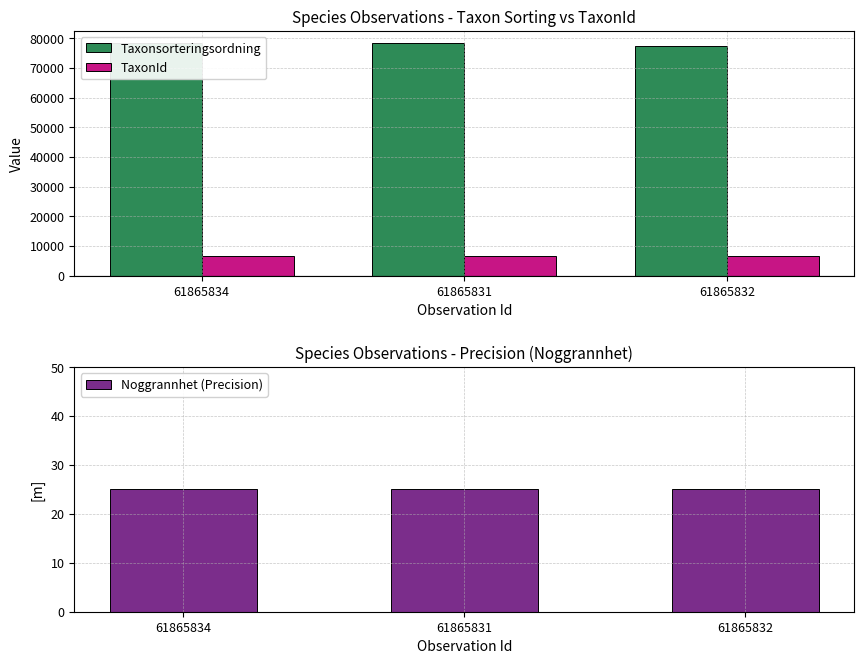

Reading right to left, list all the values displayed in this chart.

Taxonsorteringsordning: 61865832=77506	61865831=78569	61865834=78503
TaxonId: 61865832=6425	61865831=6458	61865834=6456
Noggrannhet (Precision): 61865832=25	61865831=25	61865834=25